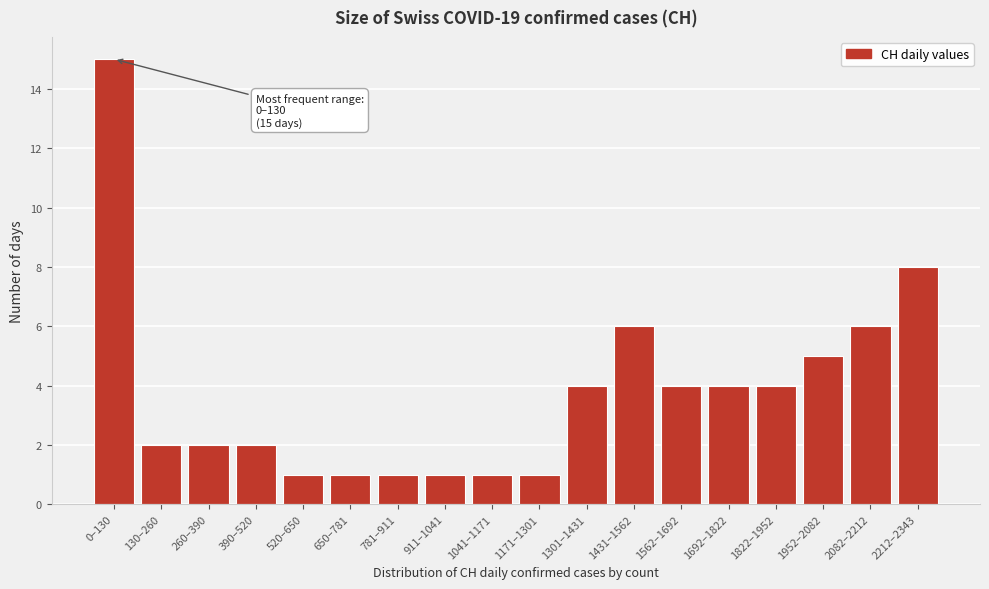

Reading left to right, what are all the values shown in this chart?

15	2	2	2	1	1	1	1	1	1	4	6	4	4	4	5	6	8